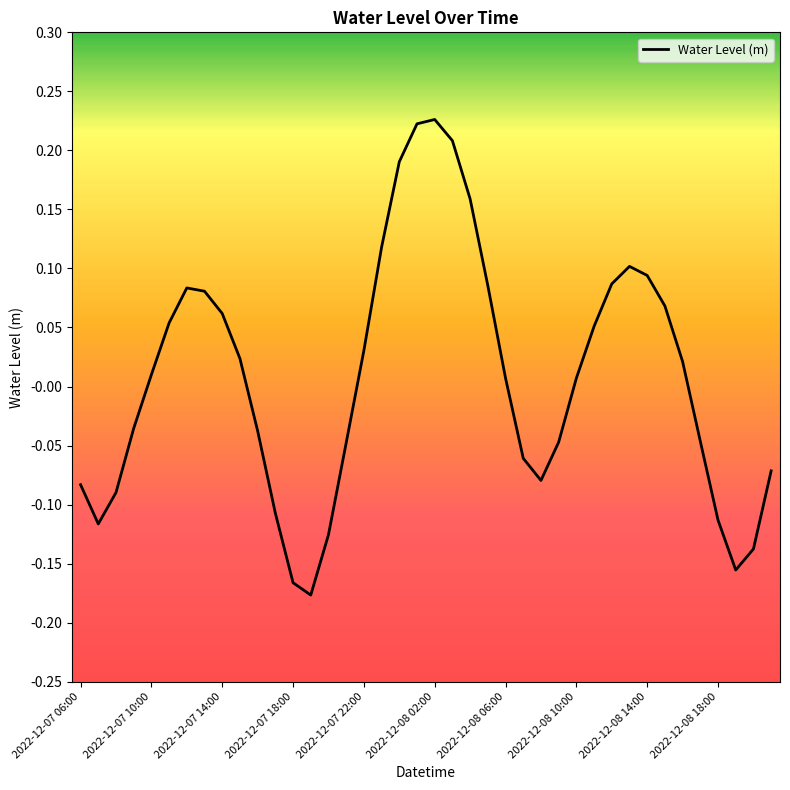

How many lines are shown in the chart?

1